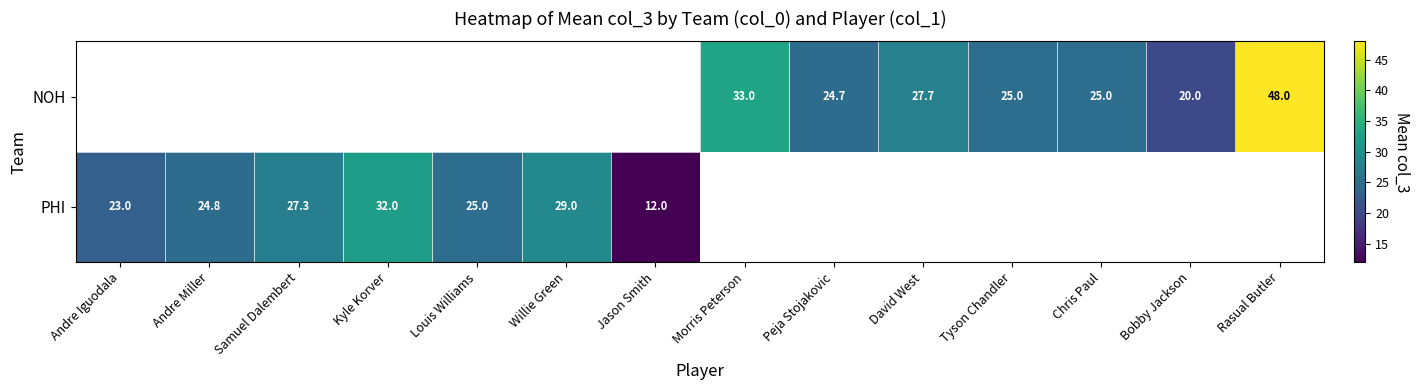

Count the number of categories in the chart.

14